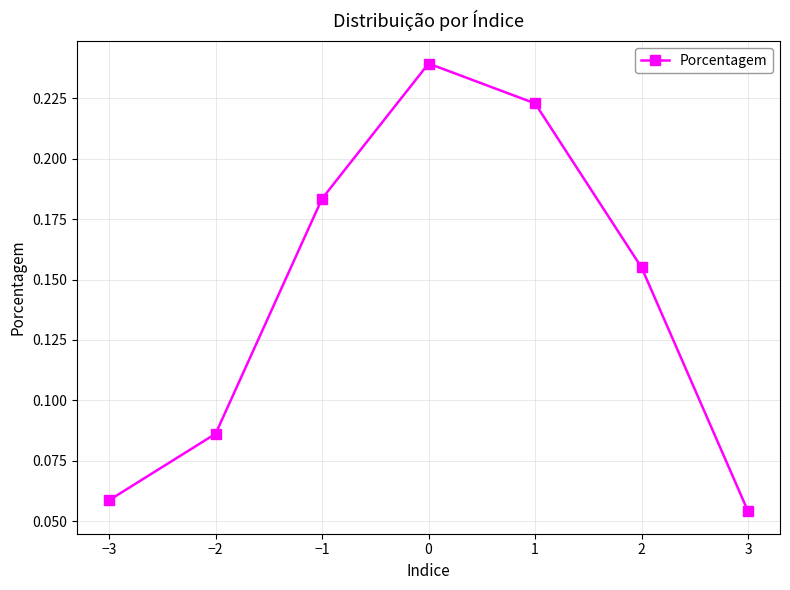

The value at 1 is 0.1. True or false?

False